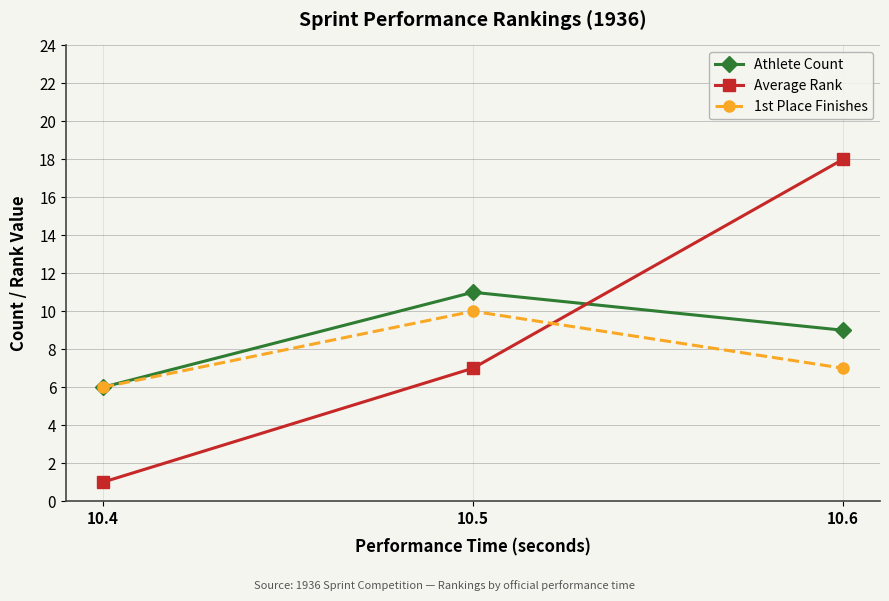

Is it true that Average Rank equals 18 at 10.6?

True